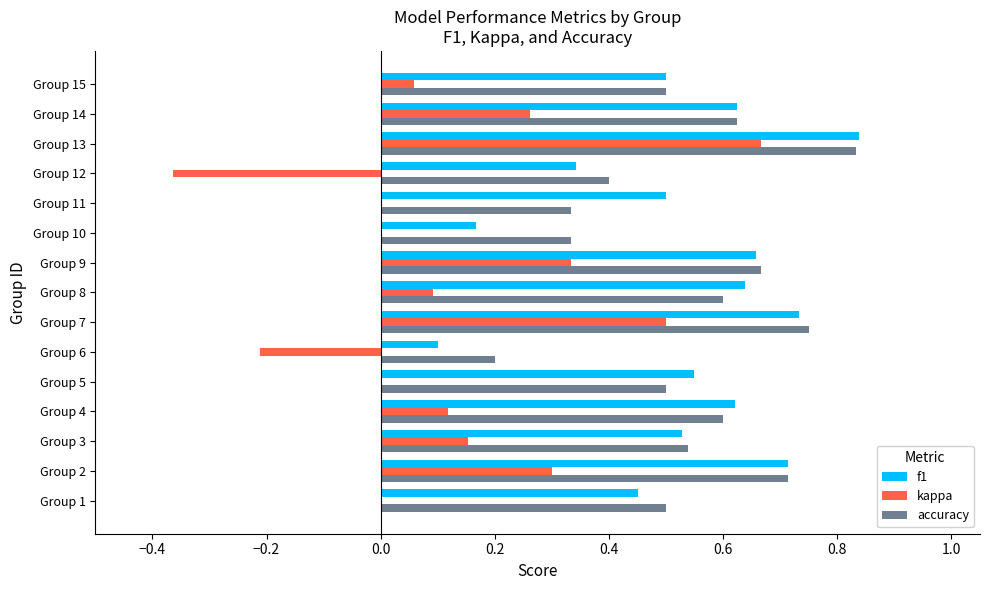

What is the sum of all kappa values?

1.9